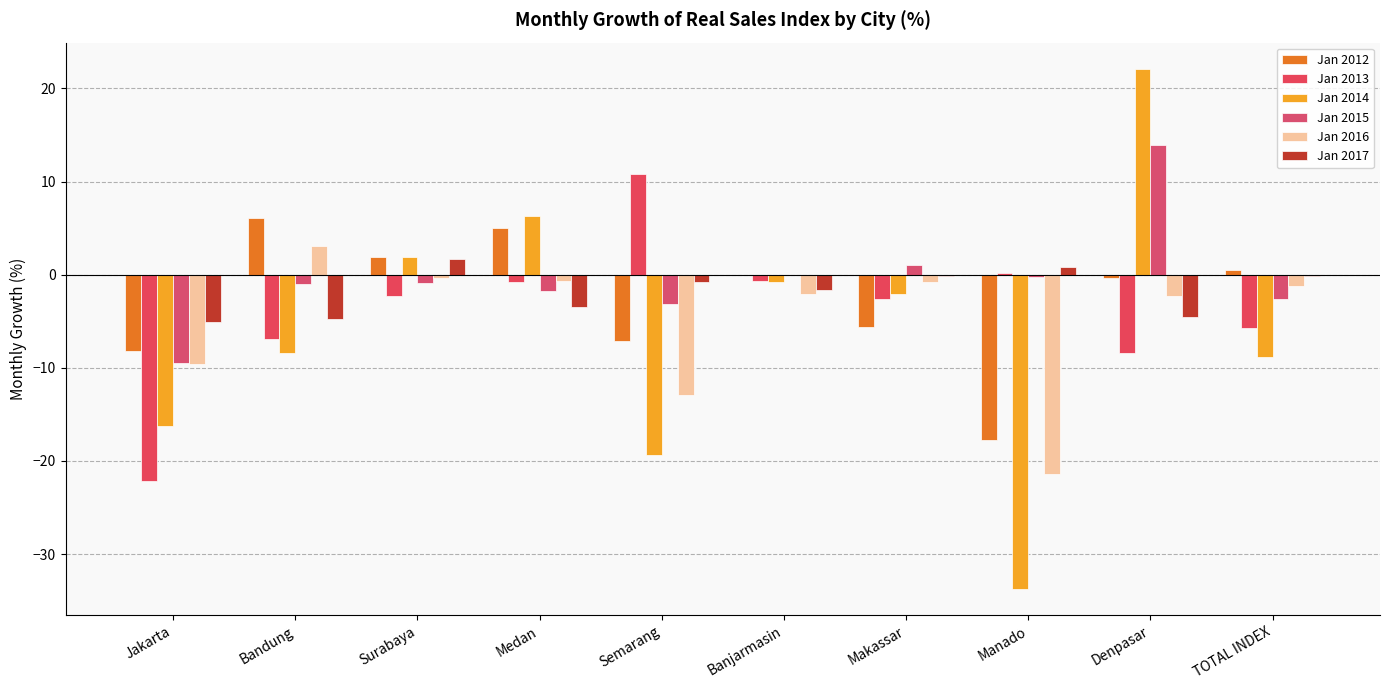

What is the label of the 9th bar from the left?

Denpasar